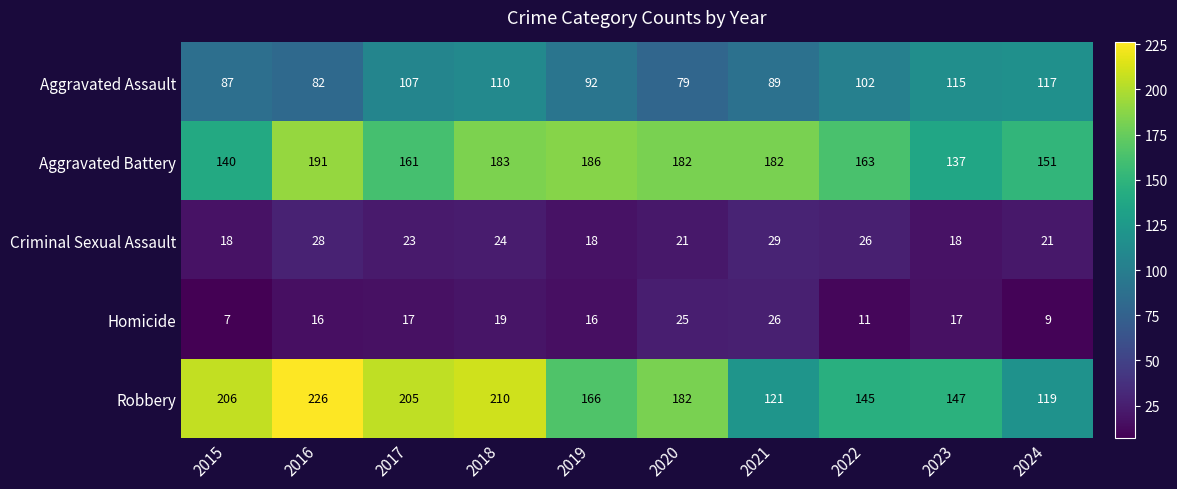

True or false: Aggravated Assault has a value of 114 at 2016.

False